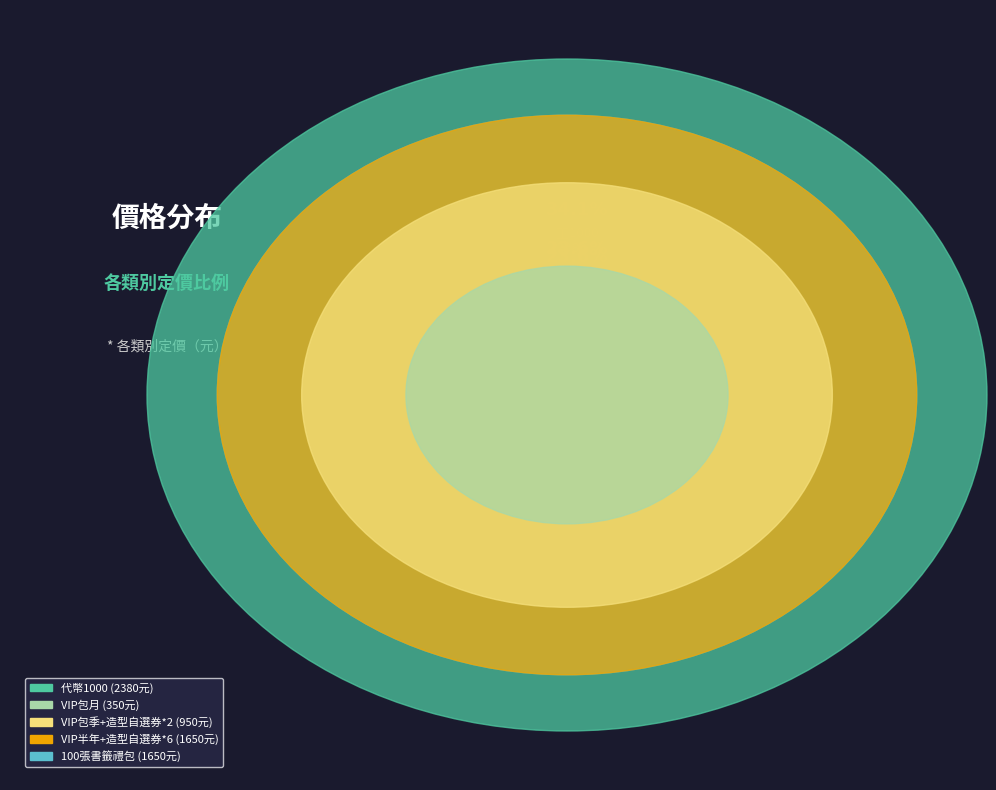

How many segments does this pie chart have?

5